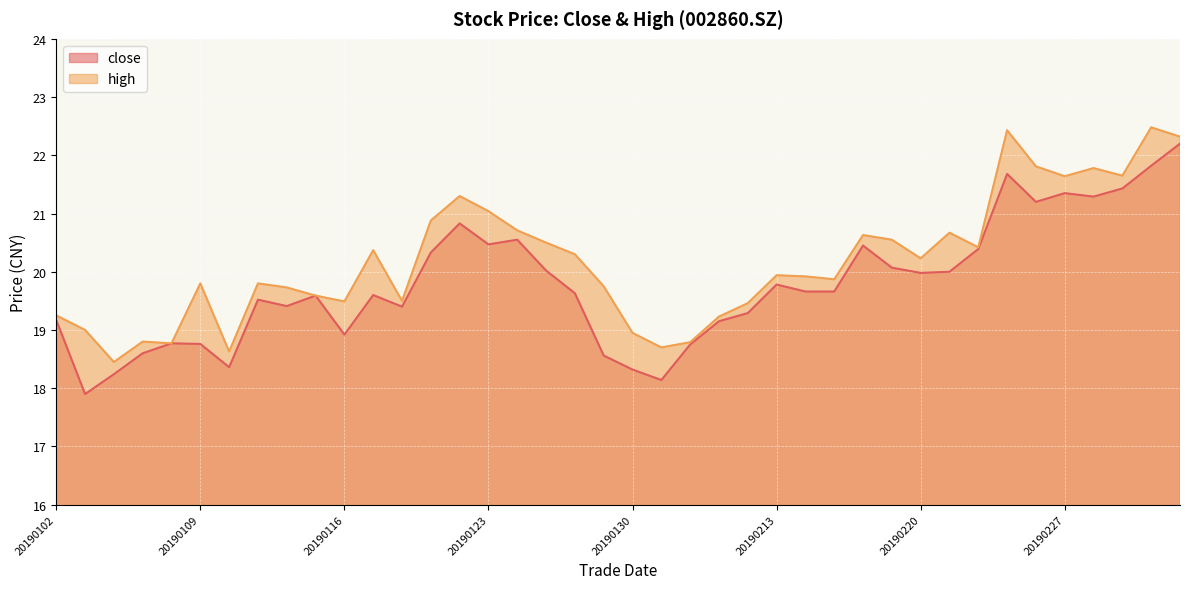

At 20190130, list the series in order from largest to smallest.

high, close